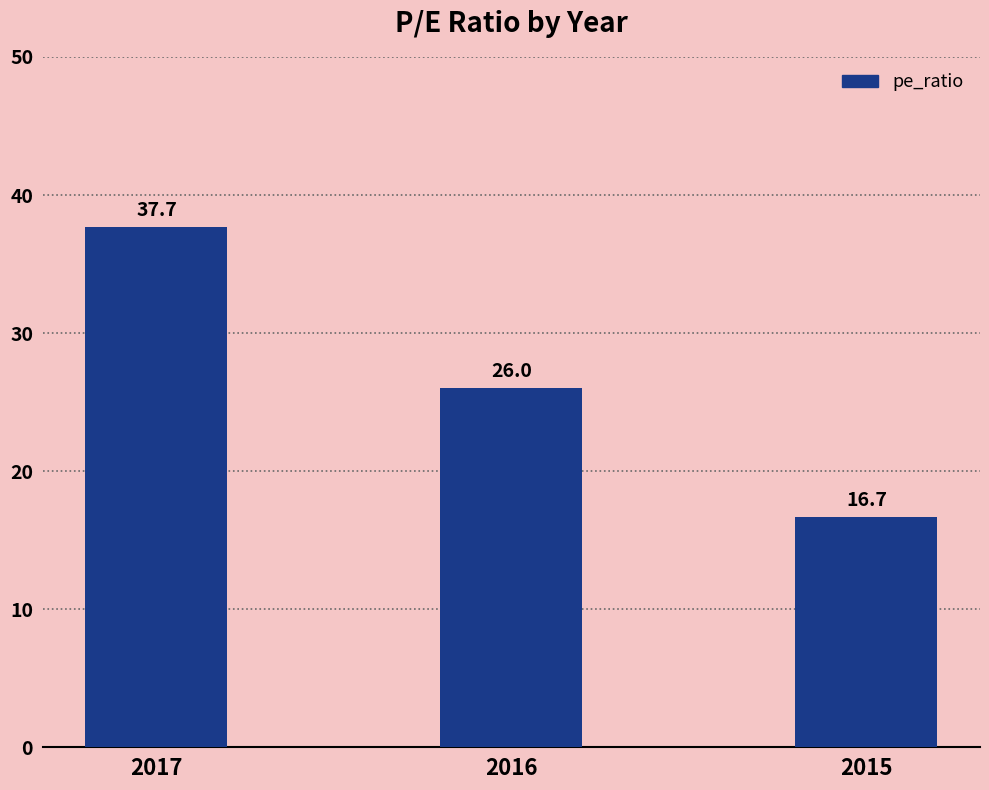

How many data points are less than 26?

1